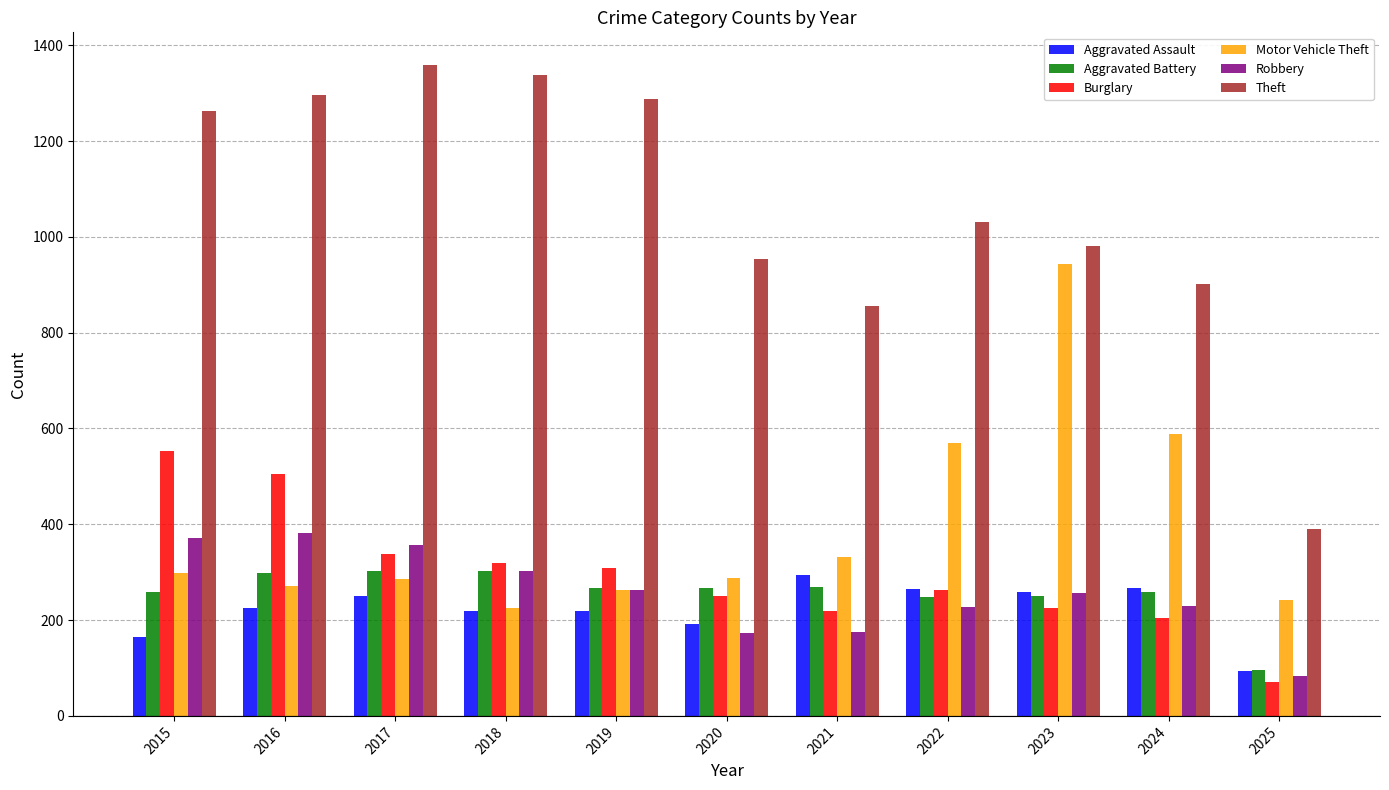

How many groups of bars are there?

11